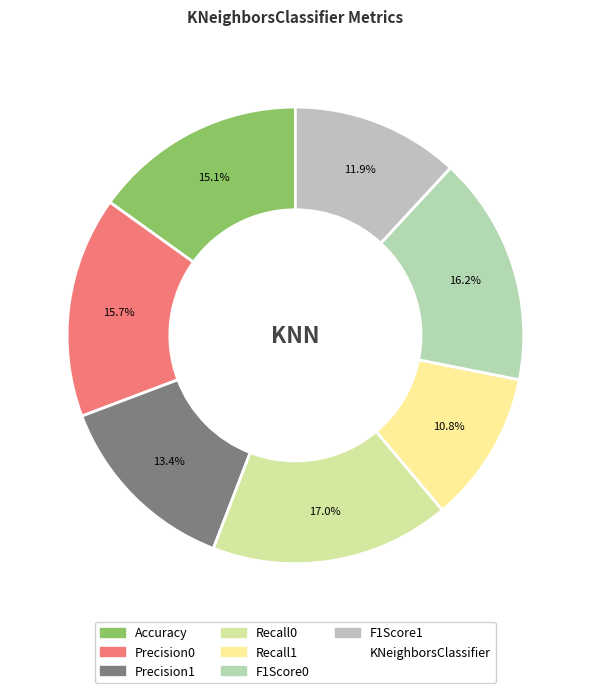

Count the number of slices in the pie.

7